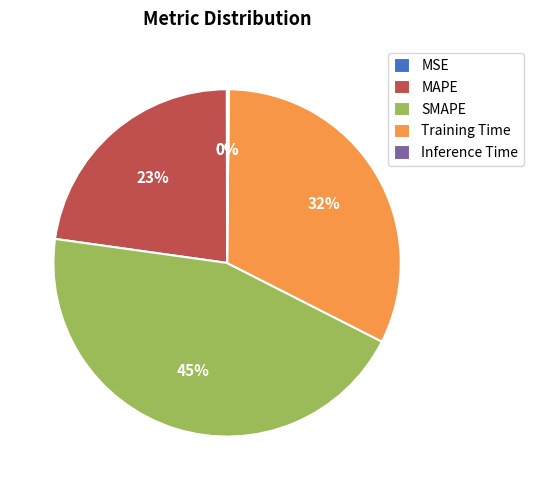

What percentage is the MAPE slice, to the nearest percent?

23%